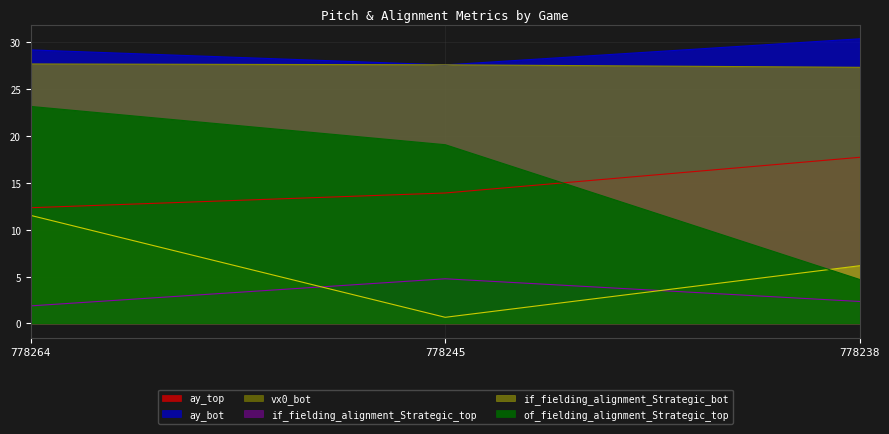

What is the approximate value of if_fielding_alignment_Strategic_bot at 778264?

11.5